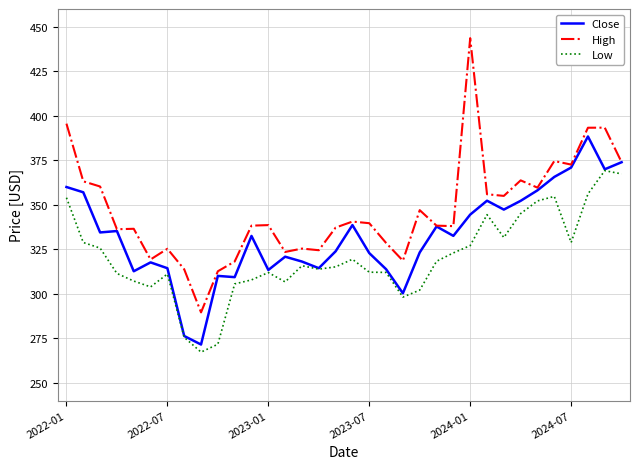

True or false: Low and High intersect in this chart.

False